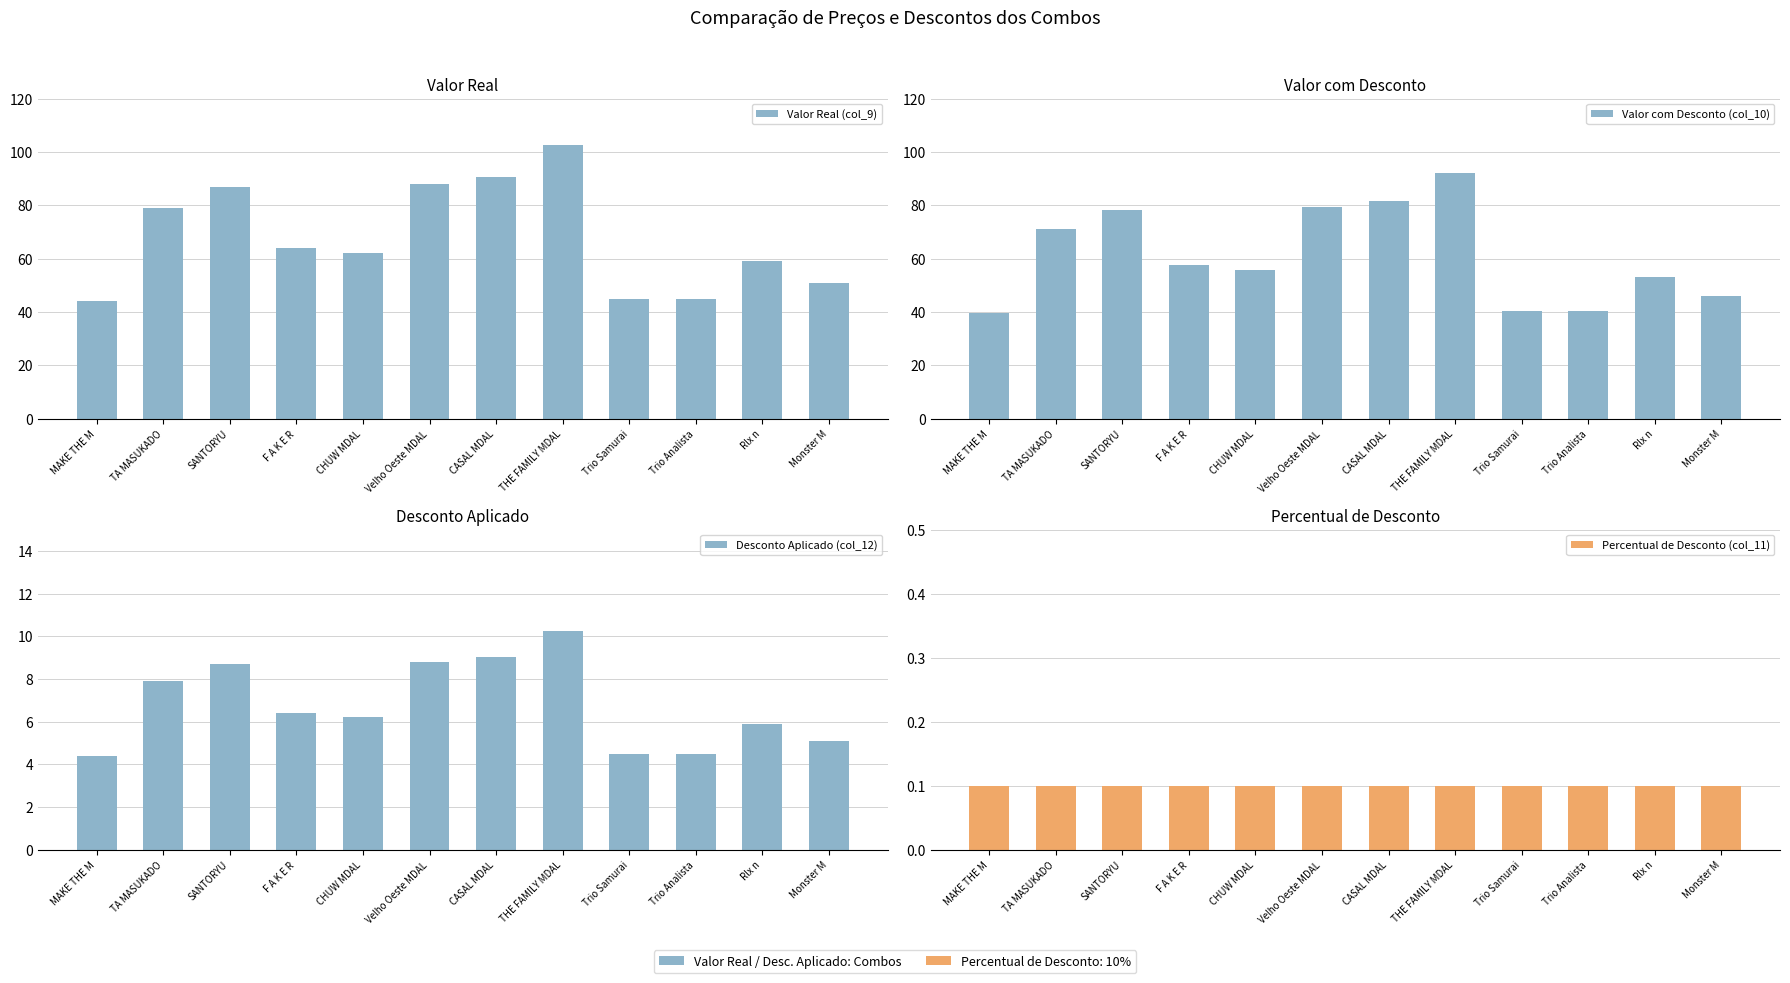

What is the value of the Percentual de Desconto (col_11) bar at the 4th from the left?

0.1